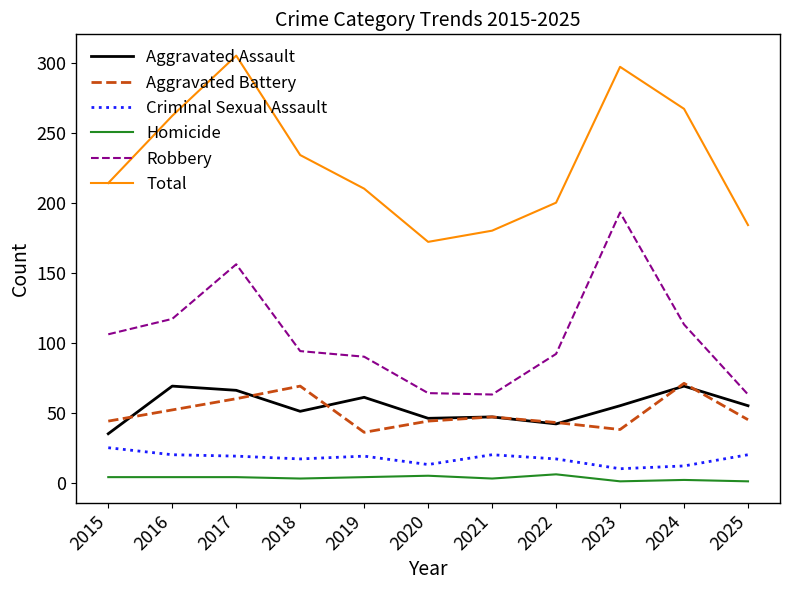

The Homicide series shows 4 at 2017. True or false?

True